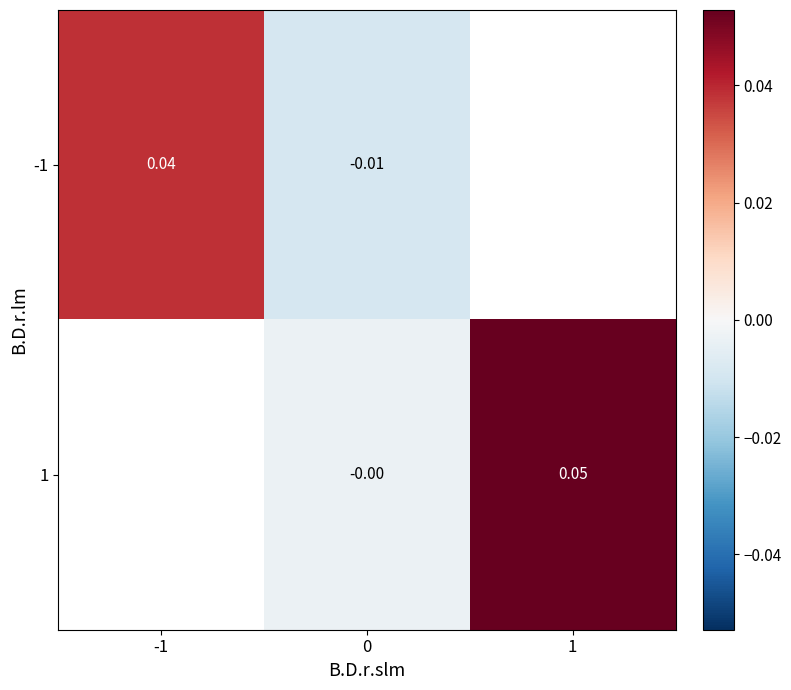

Rank the series at 1 from highest to lowest value.

-1, 1